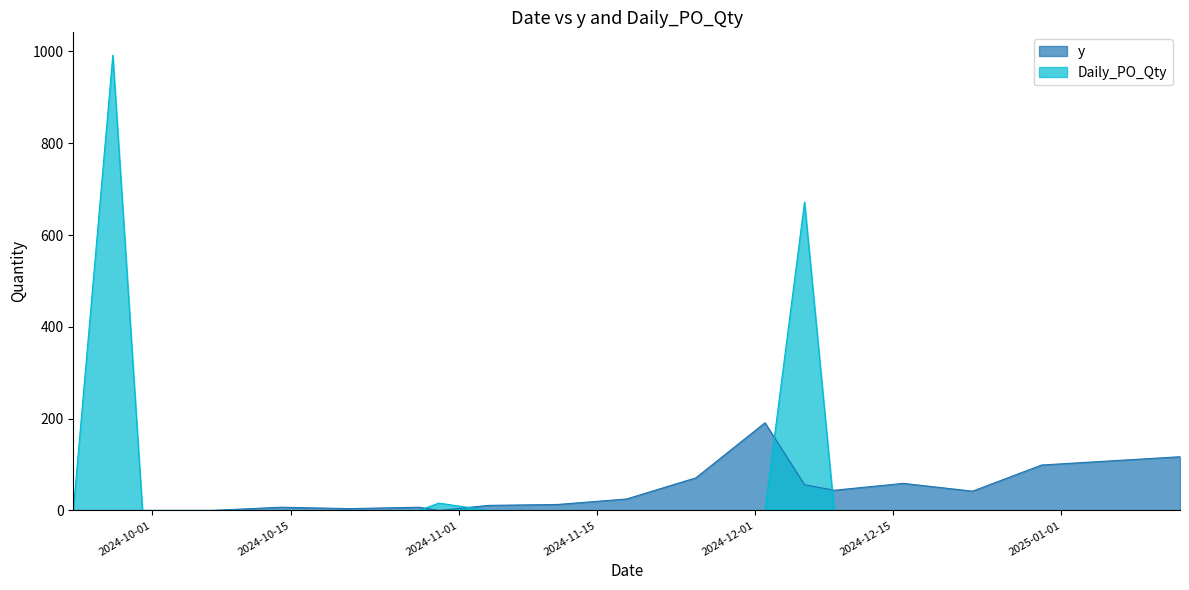

Which series has the largest total across all categories?

Daily_PO_Qty